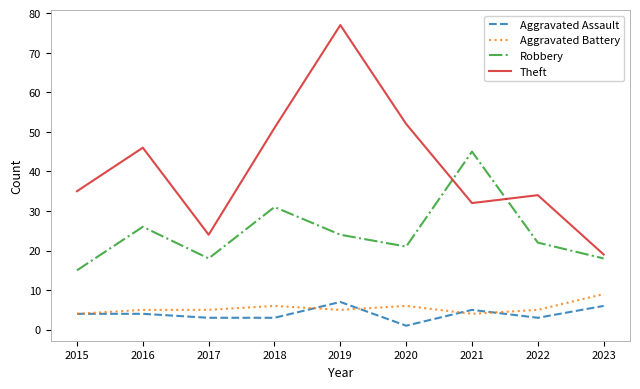

What are all the series names shown in the legend?

Aggravated Assault, Aggravated Battery, Robbery, Theft